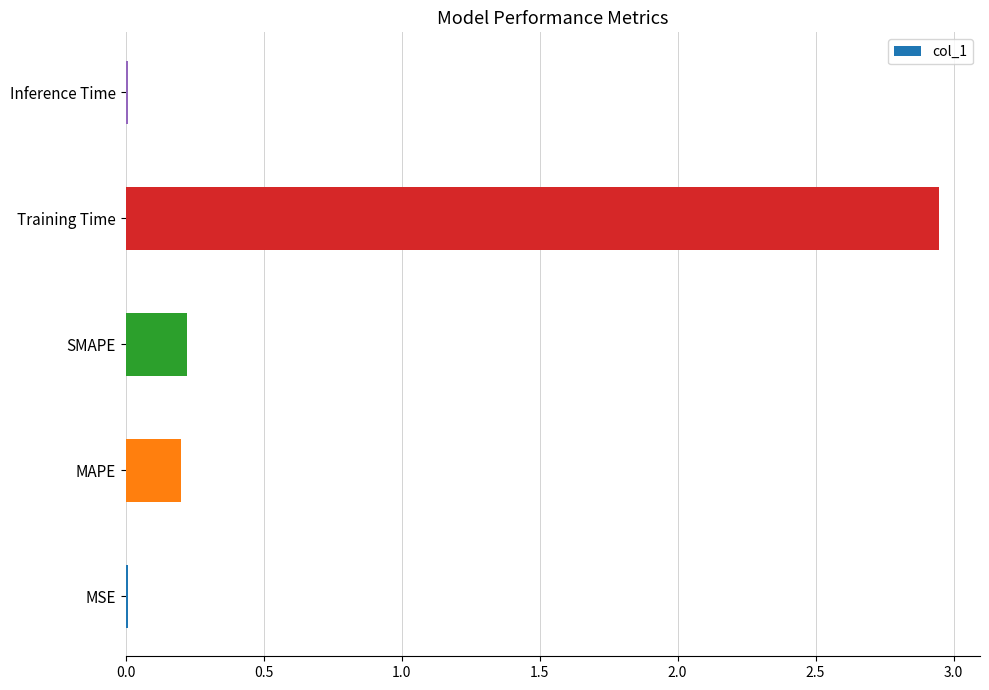

How many categories are shown in the chart?

5